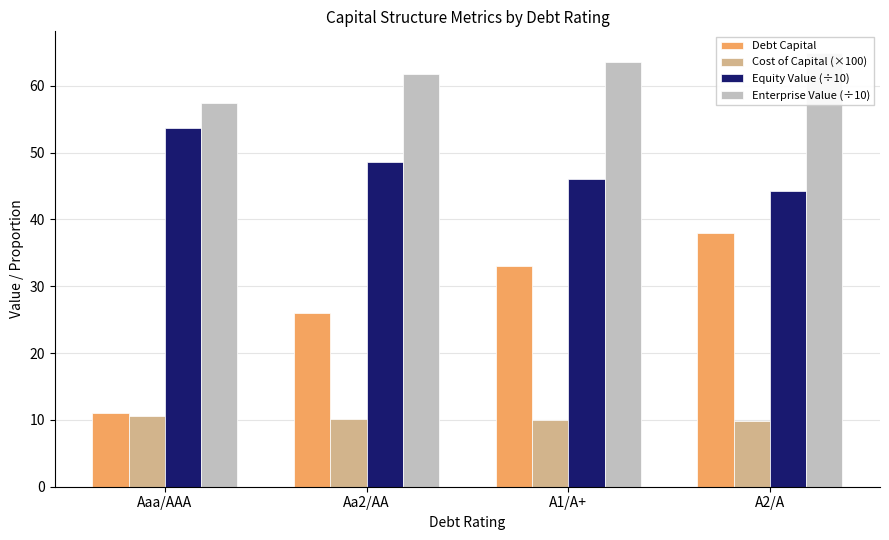

List the series in order of their overall mean, lowest first.

Cost of Capital (×100), Debt Capital, Equity Value (÷10), Enterprise Value (÷10)